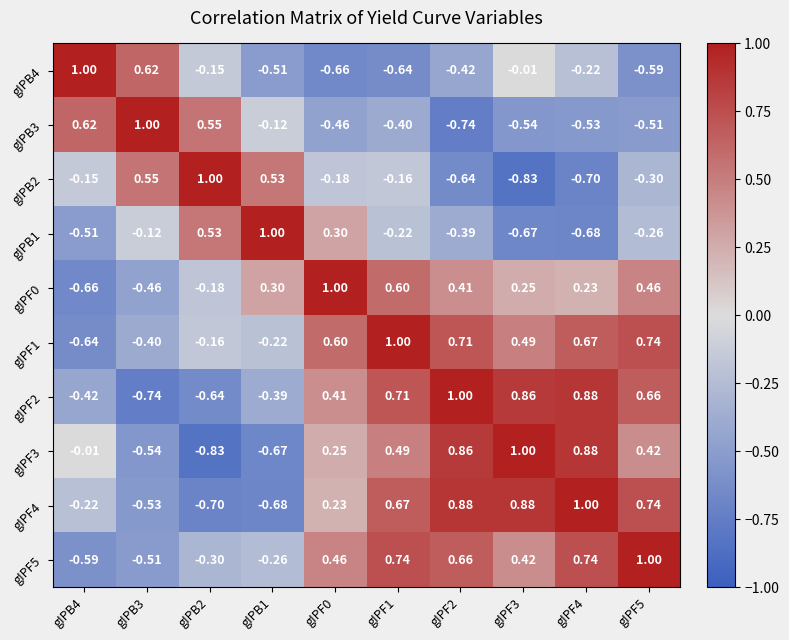

How many negative values does the gIPB3 series have?

7